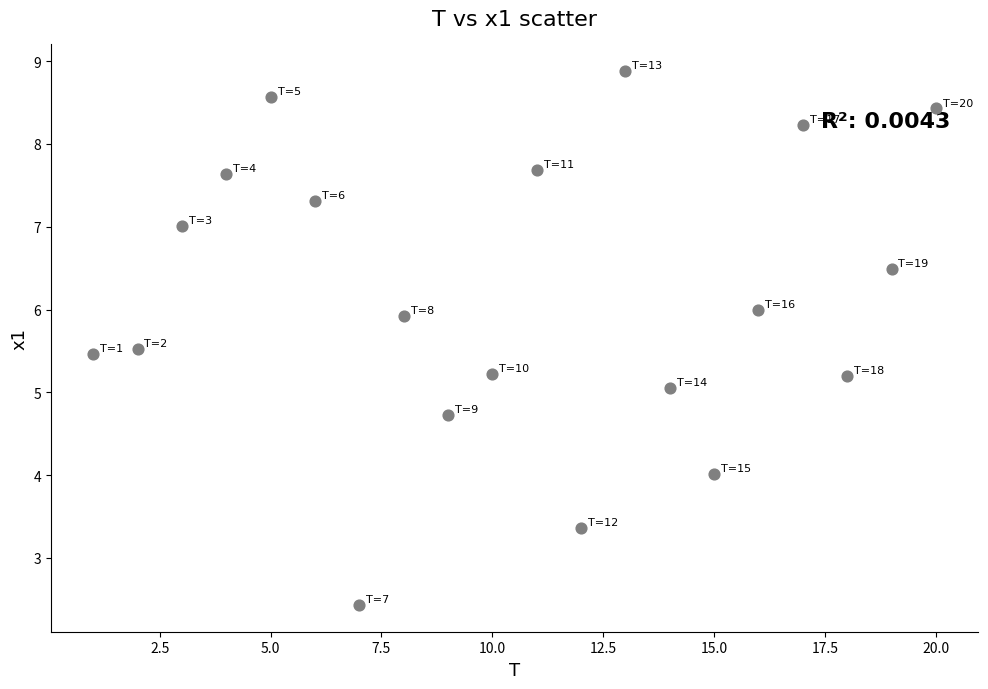

What is the range of Y values (max minus min)?

6.4